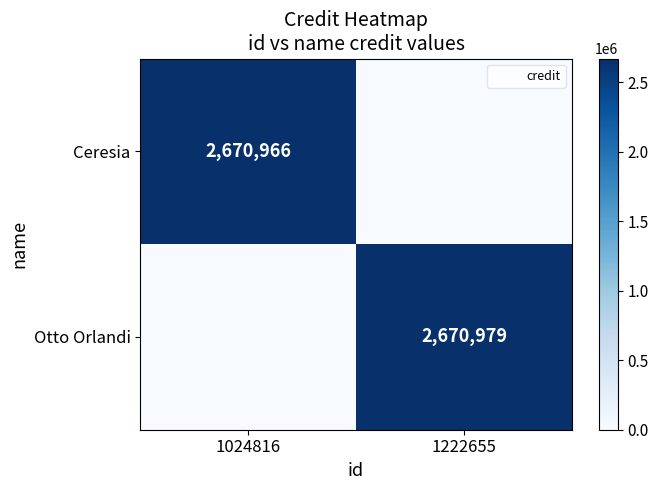

Which series has the largest total across all categories?

Otto Orlandi